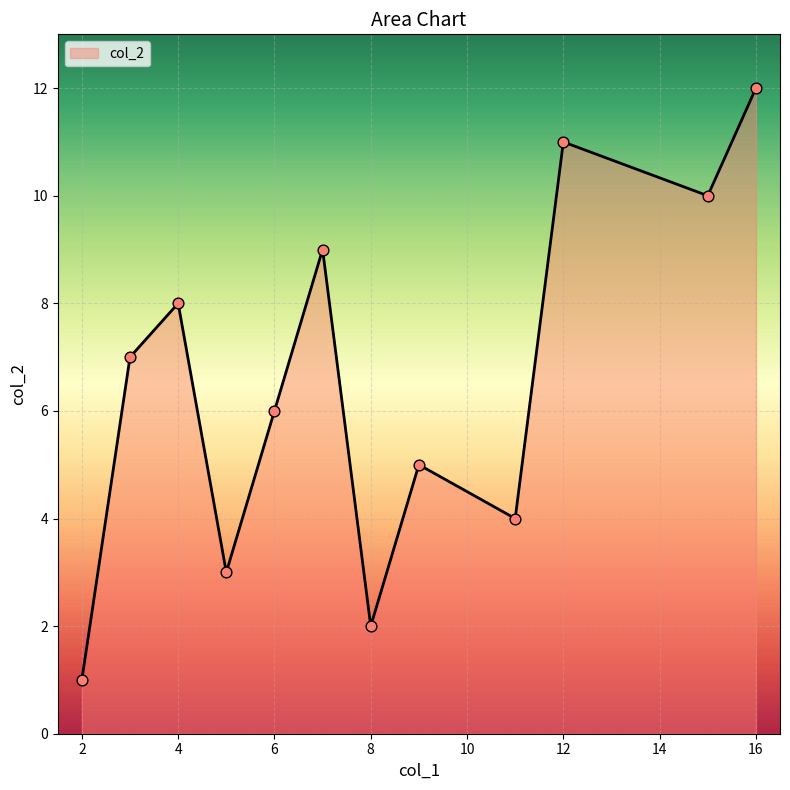

What is the greatest value displayed?

12